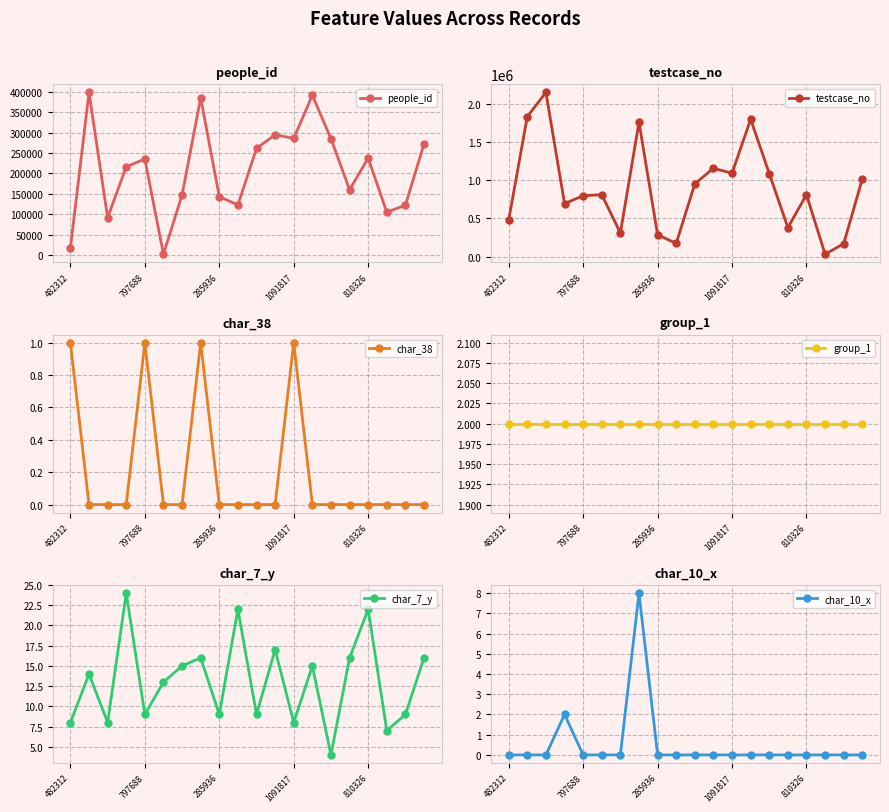

In people_id, how many points are lower than both neighbors (excluding endpoints)?

6